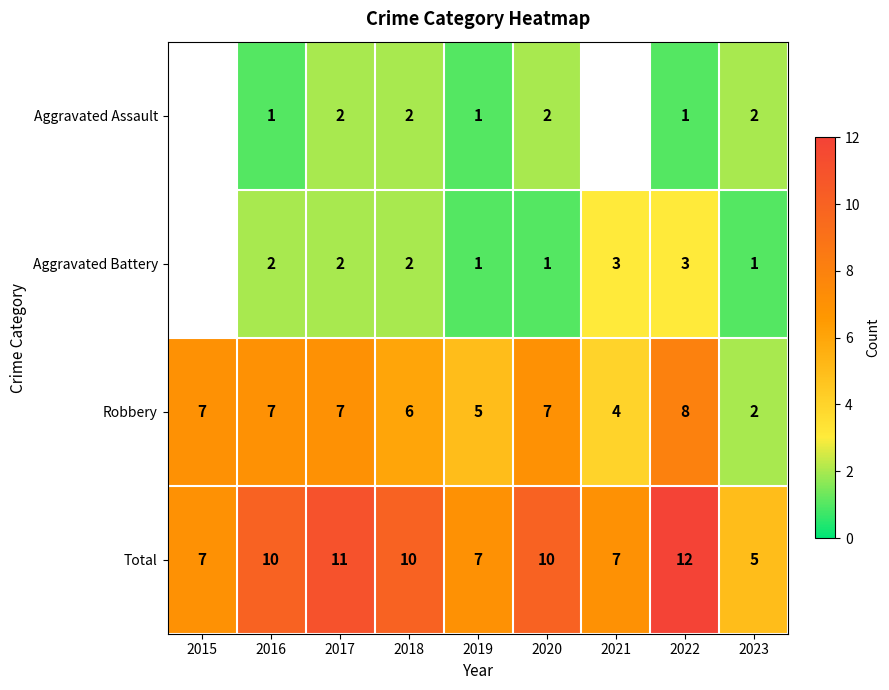

What is the spread (max minus min) of values at 2016?

9